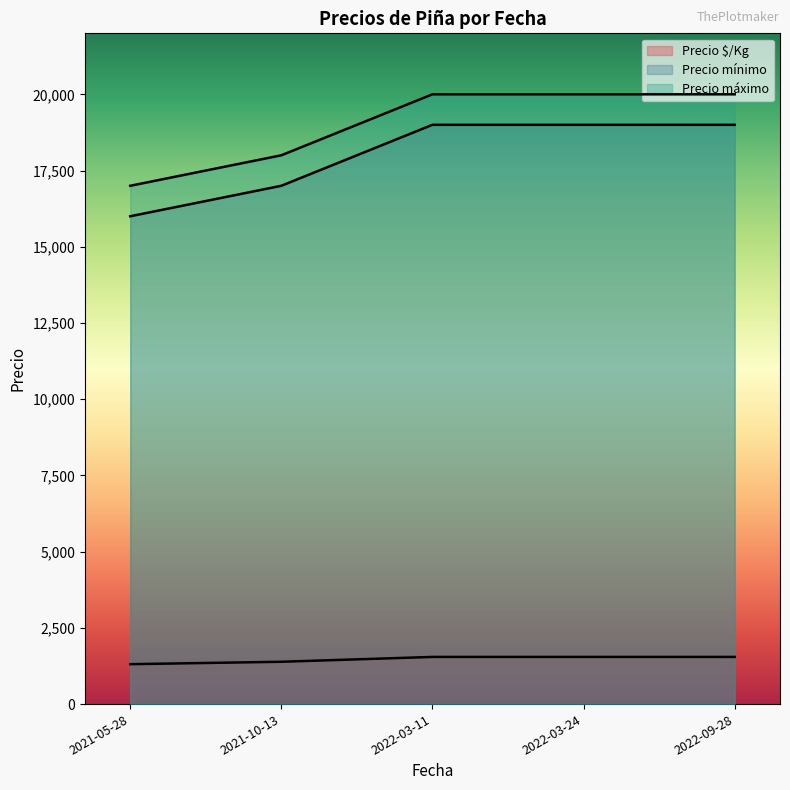

At which category does Precio $/Kg reach its first local peak?

2022-03-24